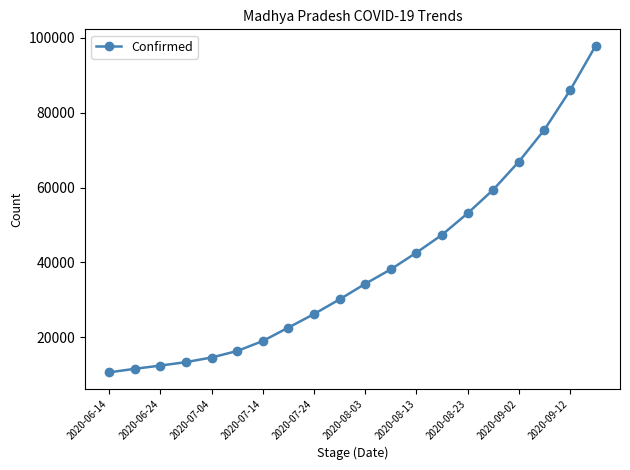

What is the value of the 5th point from the left?

14604